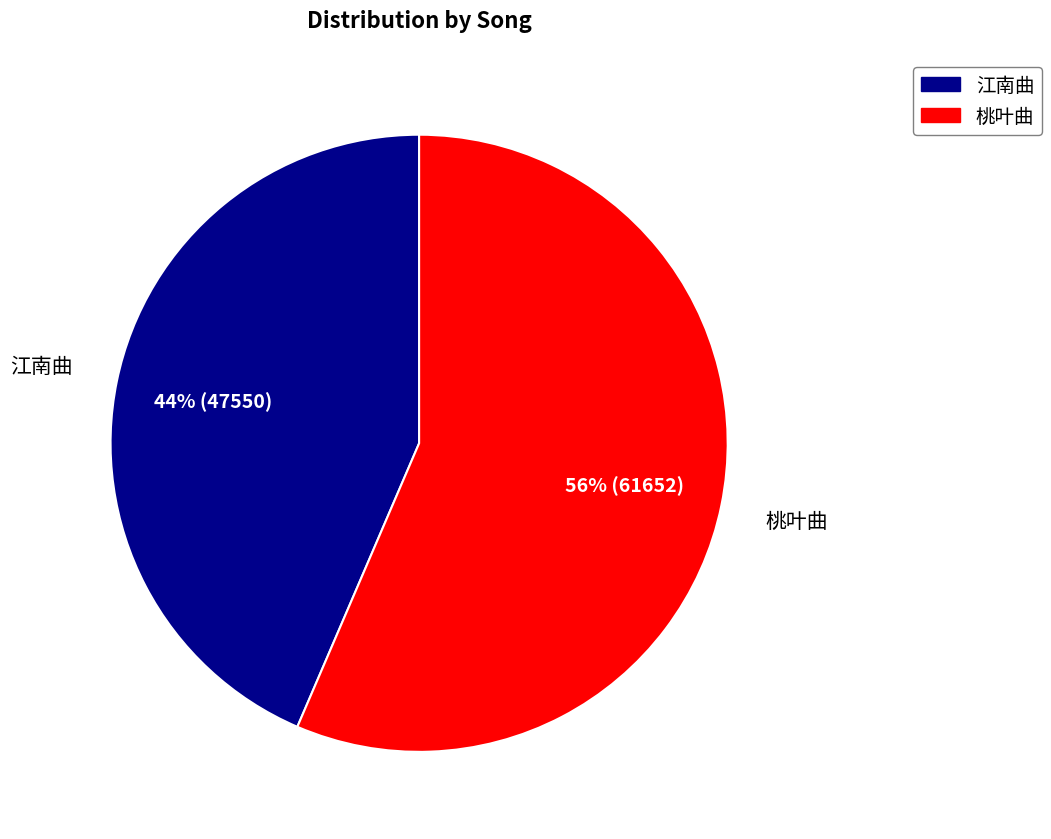

Between 江南曲 and 桃叶曲, which is larger?

桃叶曲